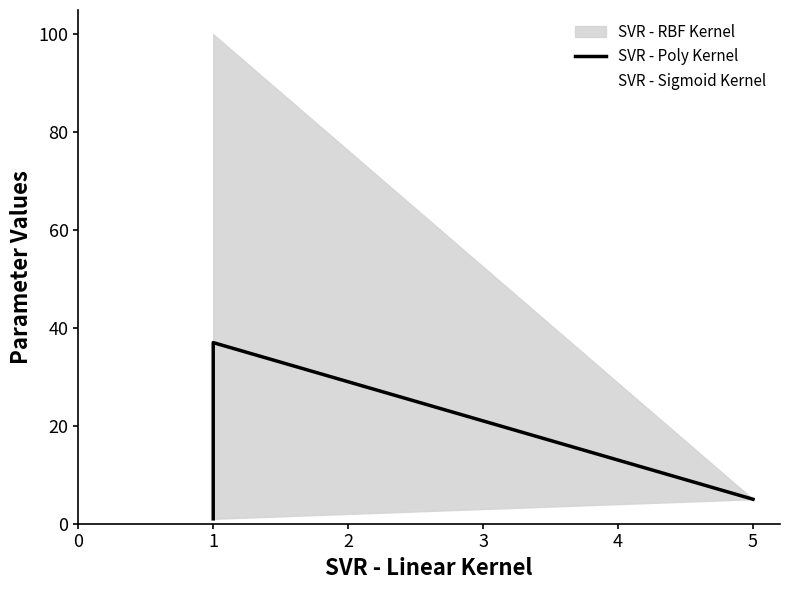

The chart shows a value of 37 at 1. True or false?

True